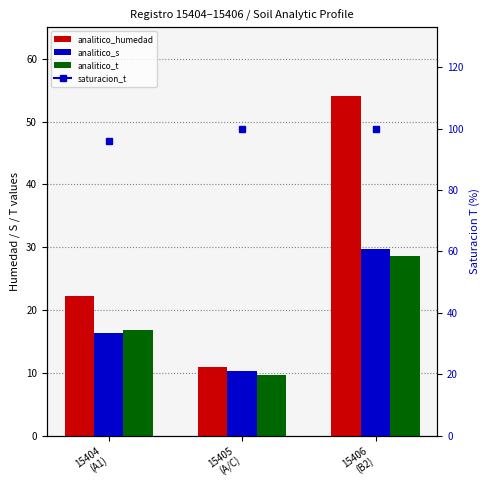

How many values in the analitico_s series exceed 16?

2